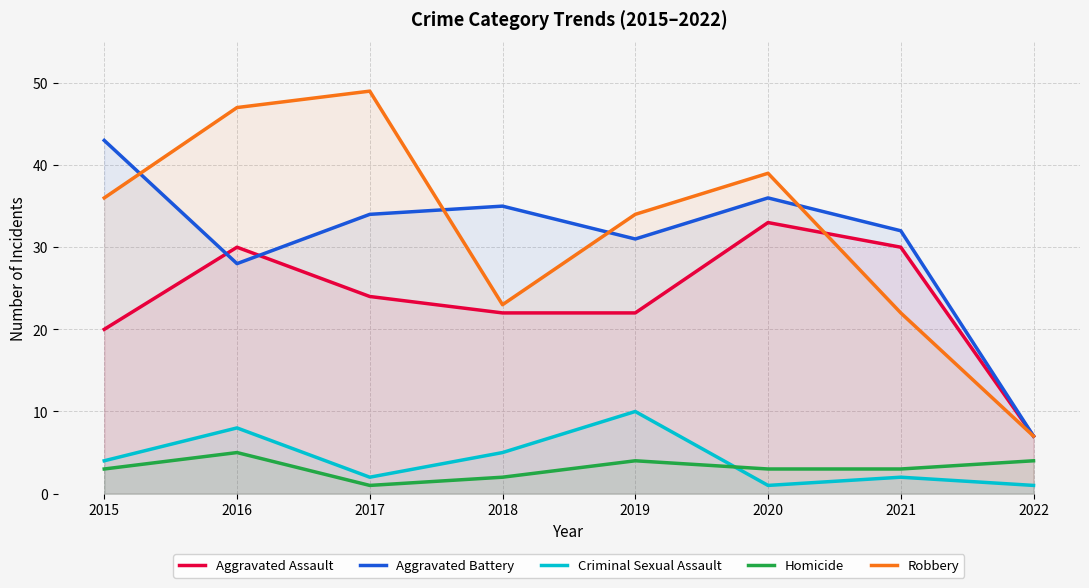

True or false: Homicide and Aggravated Assault intersect in this chart.

False